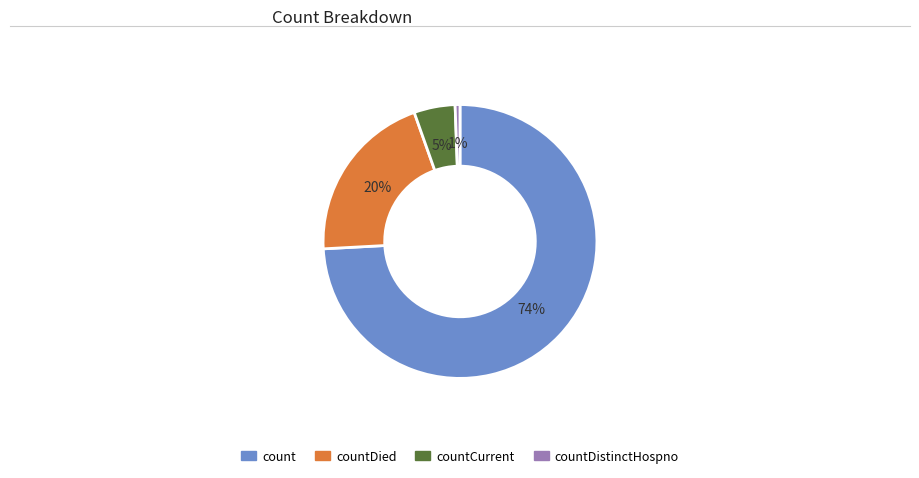

Does countDied account for over 50% of the chart?

No